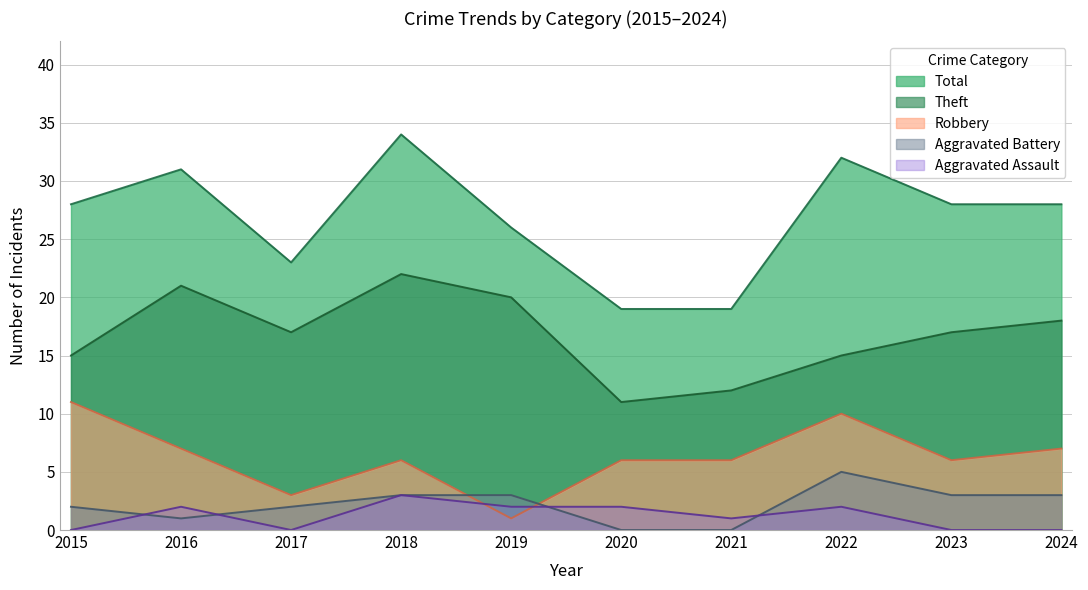

Does the chart have visible grid lines?

Yes